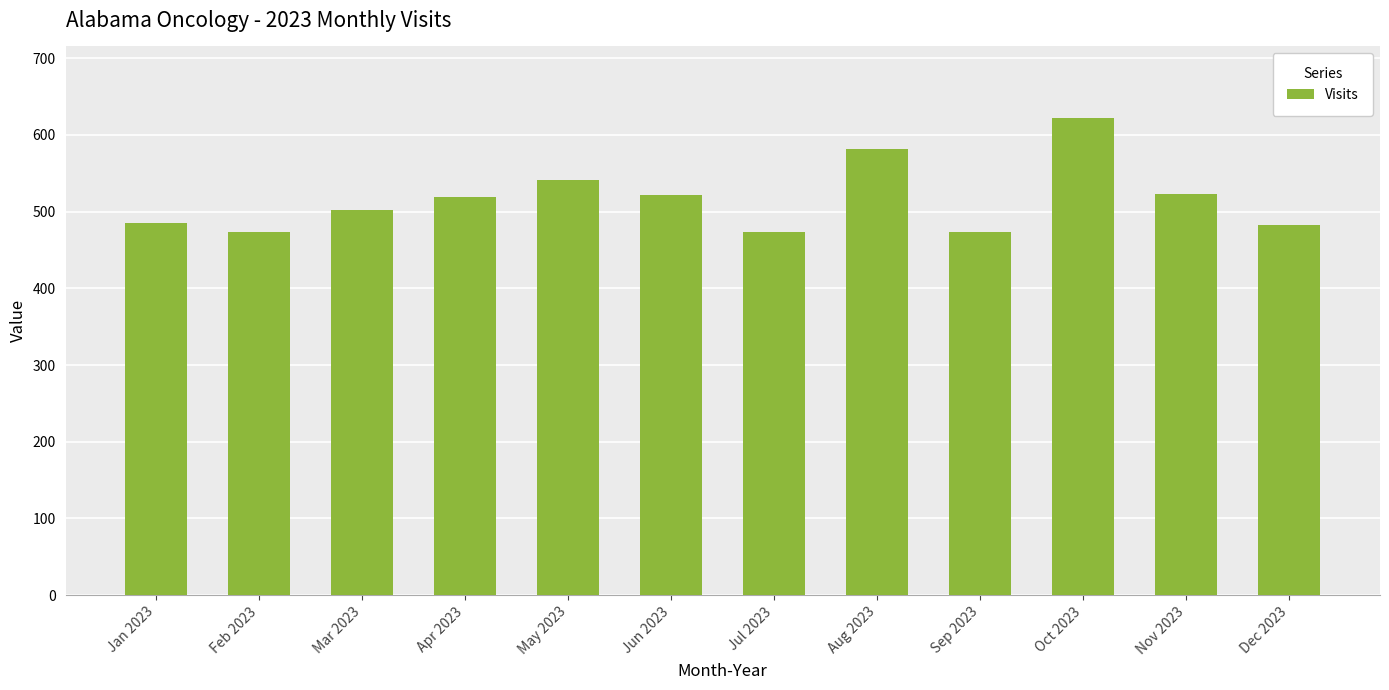

Is it true that the value at Jul 2023 is 146?

False